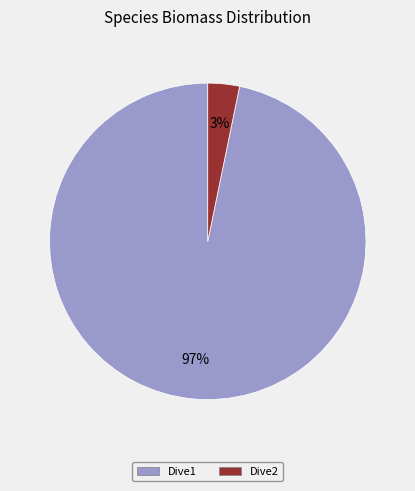

Rank the categories by value from lowest to highest.

Dive2, Dive1